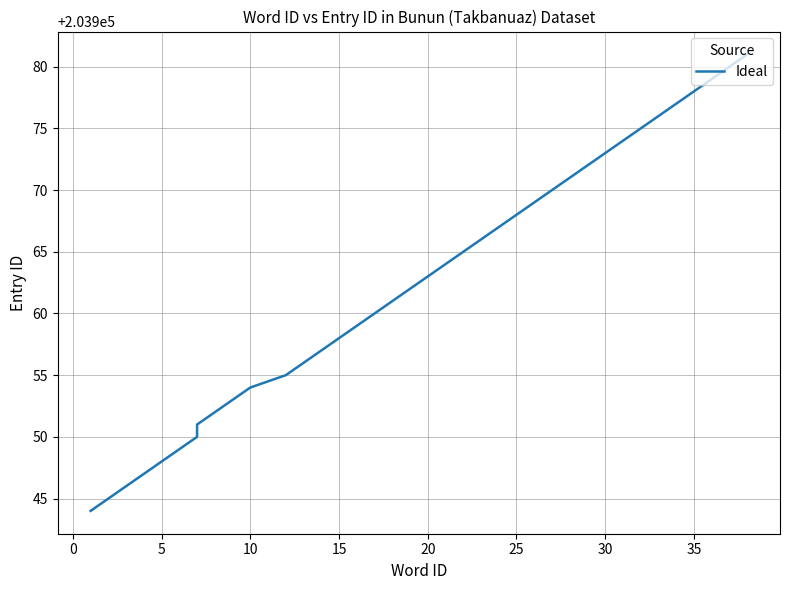

What is the difference between the maximum and minimum values?

37